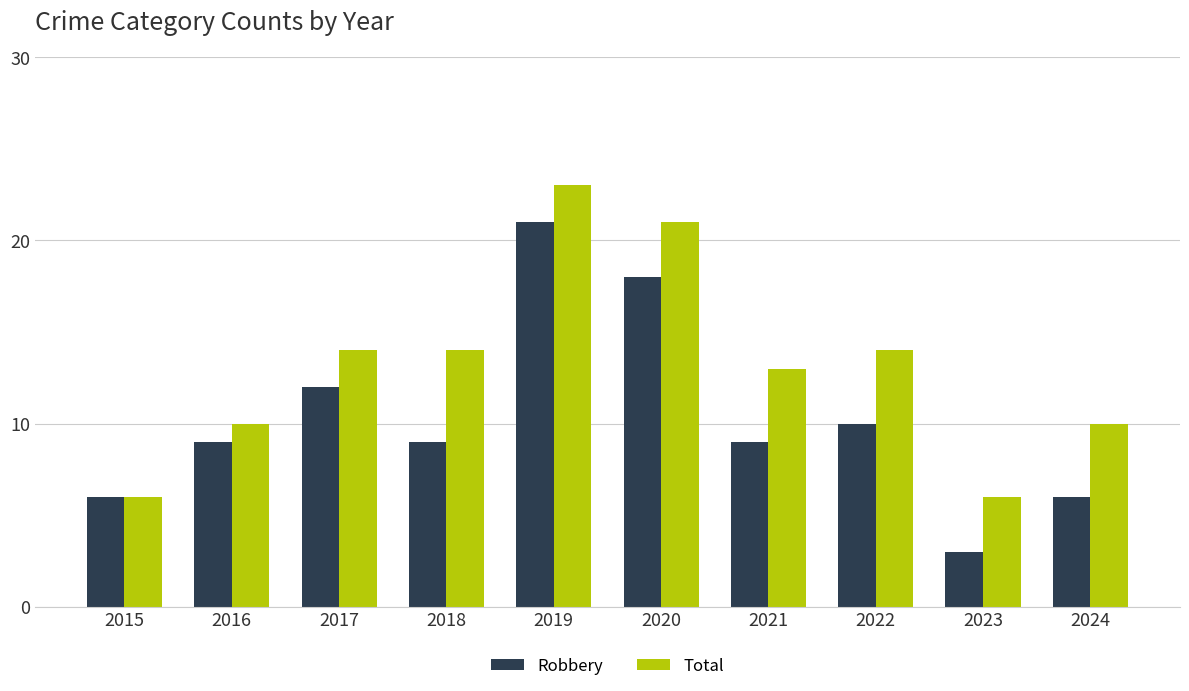

What is the difference between the highest and lowest values at 2022?

4